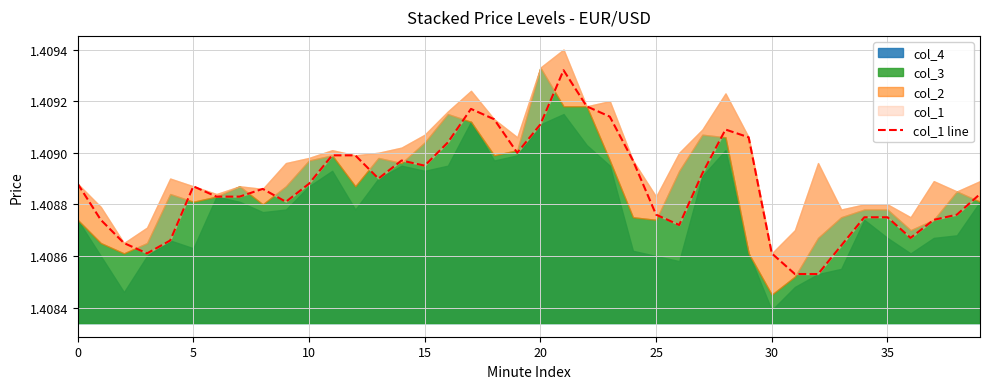

What is the sum of all values?

56.4